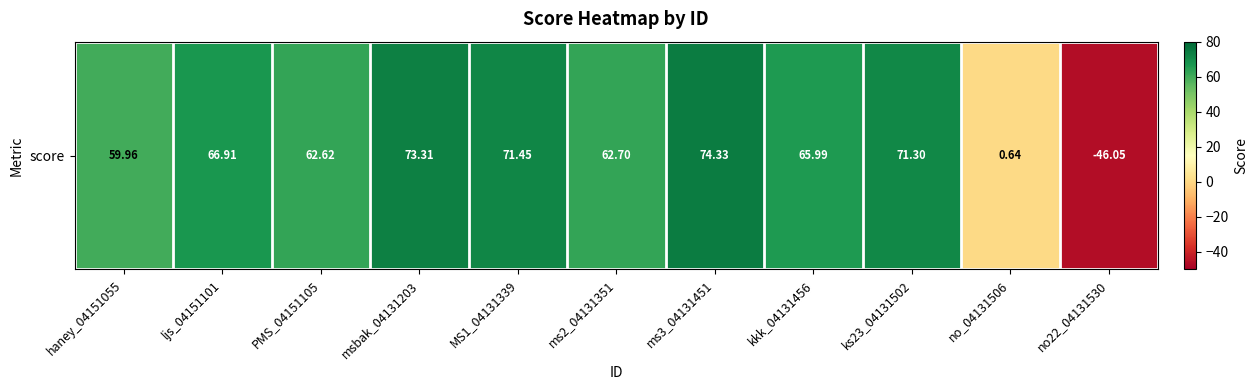

The chart shows a value of 1.0 at no_04131506. True or false?

False